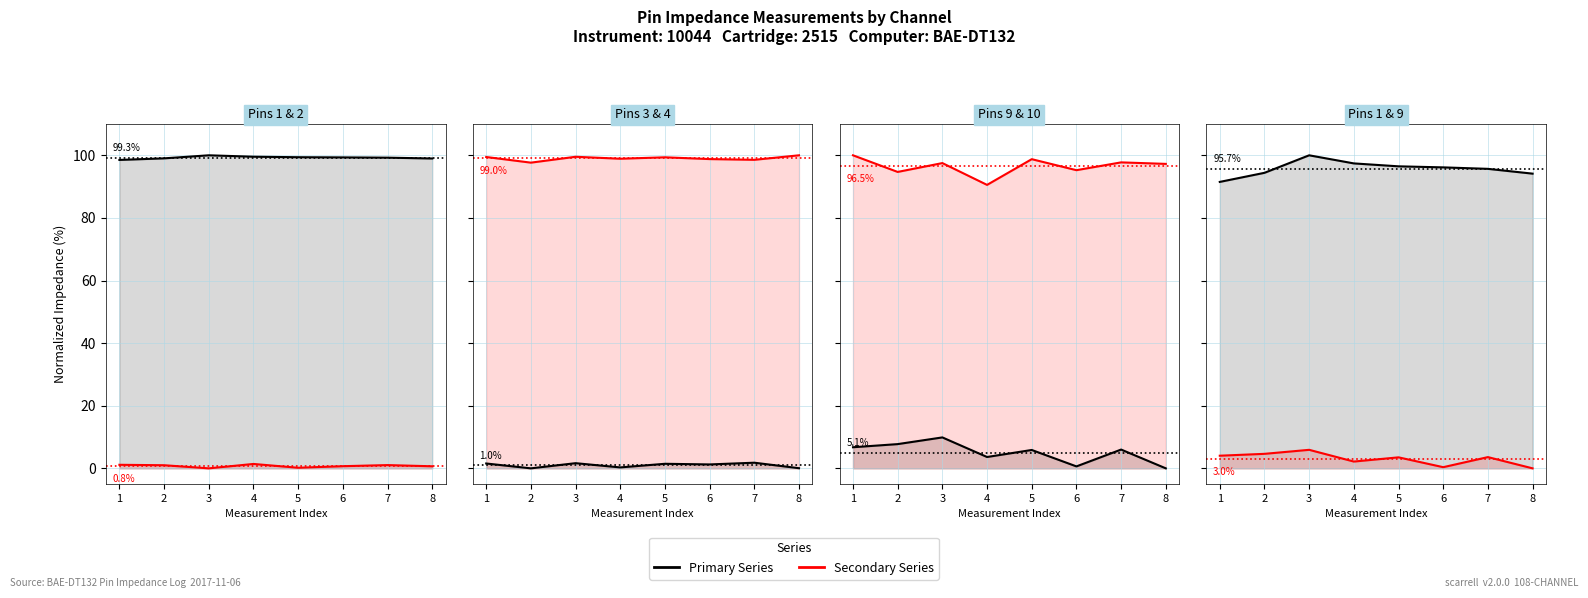

What is the average value of the Secondary Series series?

3.0